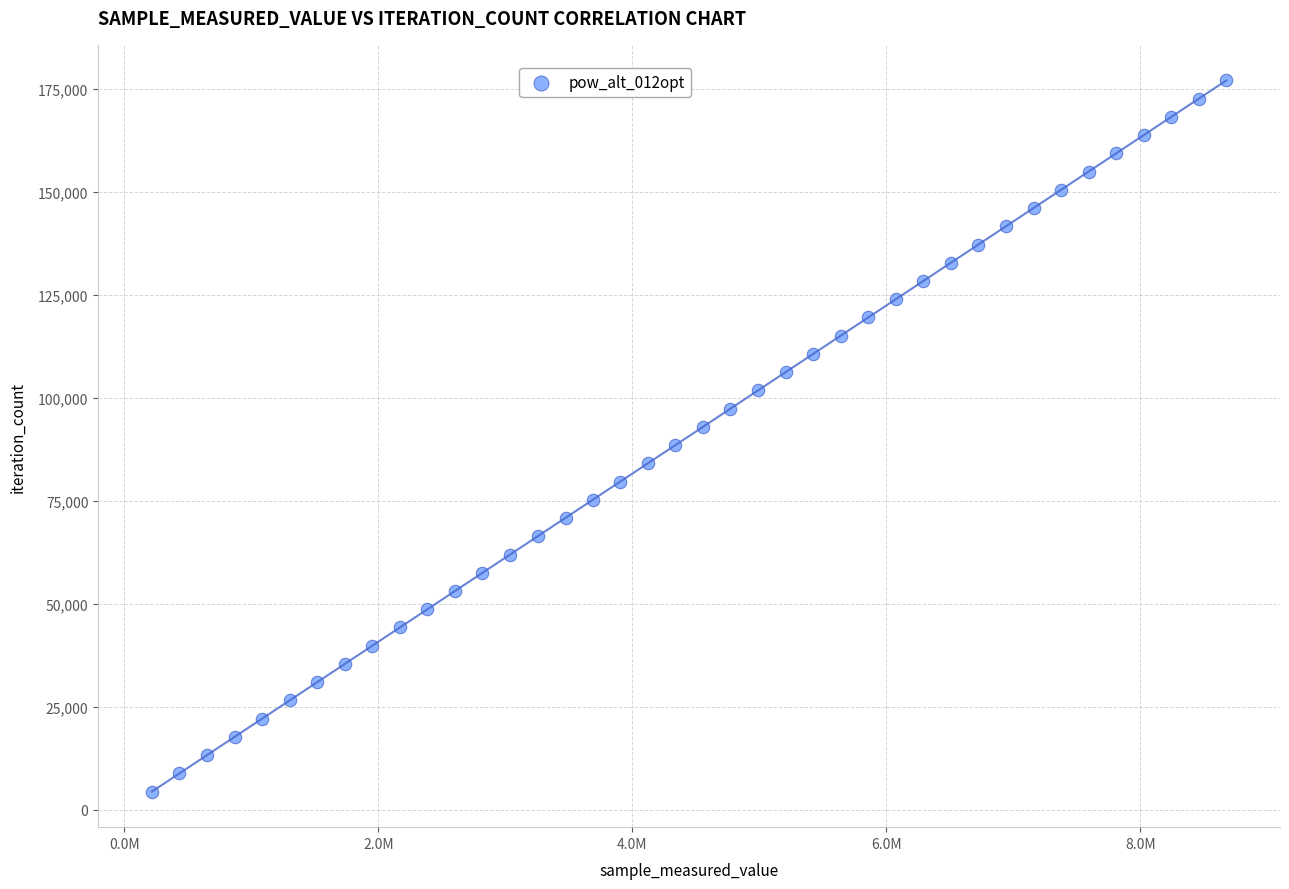

What is the range of X values (max minus min)?

8458086